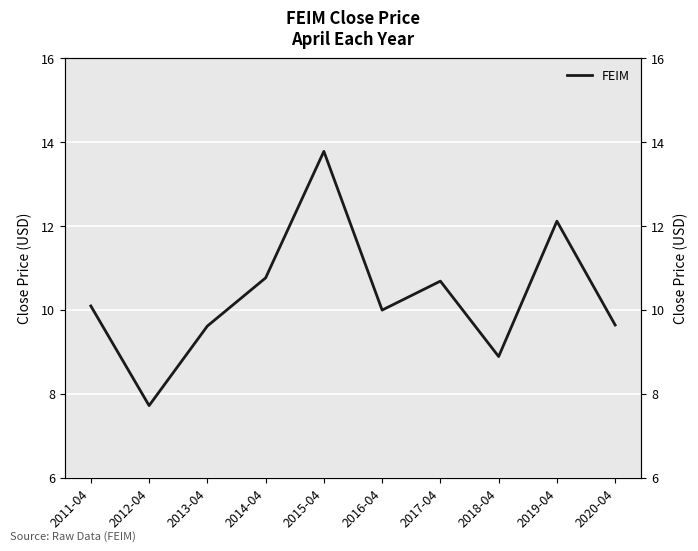

How many lines are shown in the chart?

1